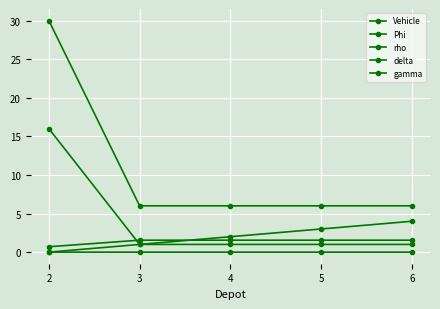

How many series are shown in this chart?

5